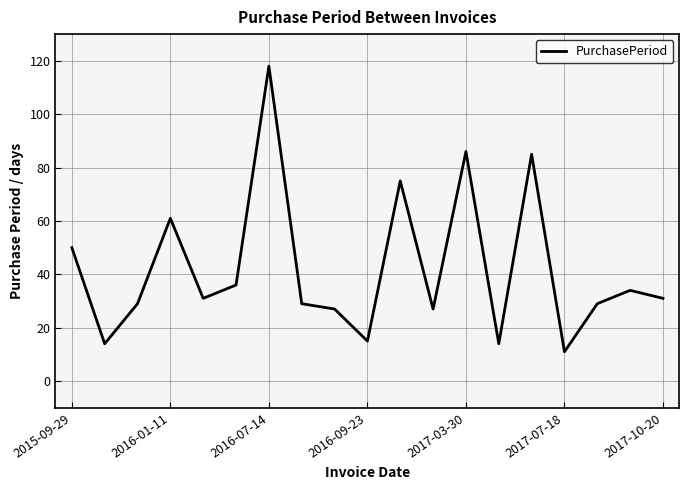

Reading left to right, list all the values displayed in this chart.

50	14	29	61	31	36	118	29	27	15	75	27	86	14	85	11	29	34	31